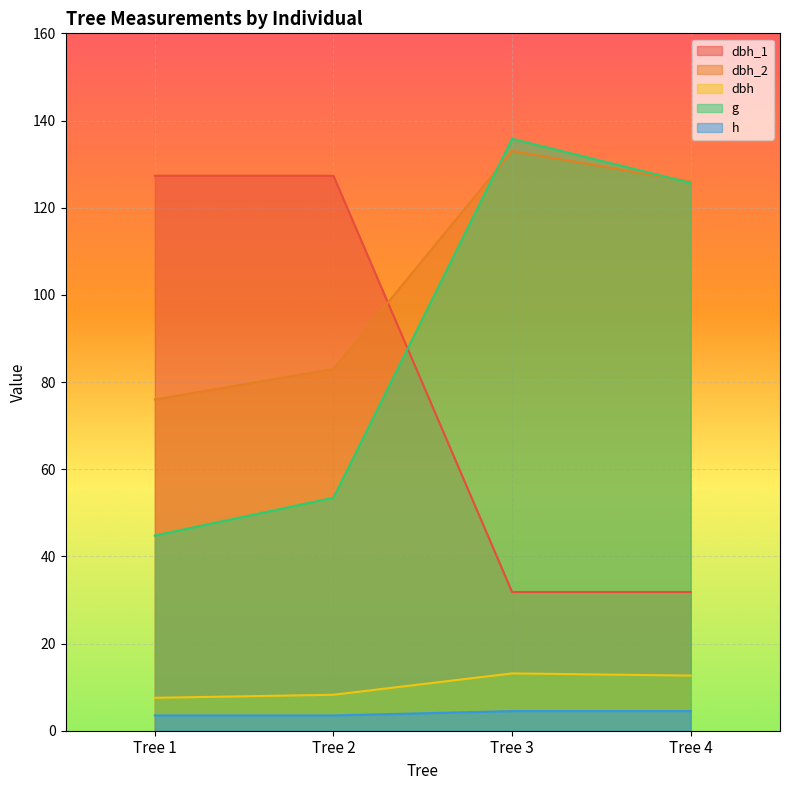

Which series has the largest total across all categories?

dbh_2